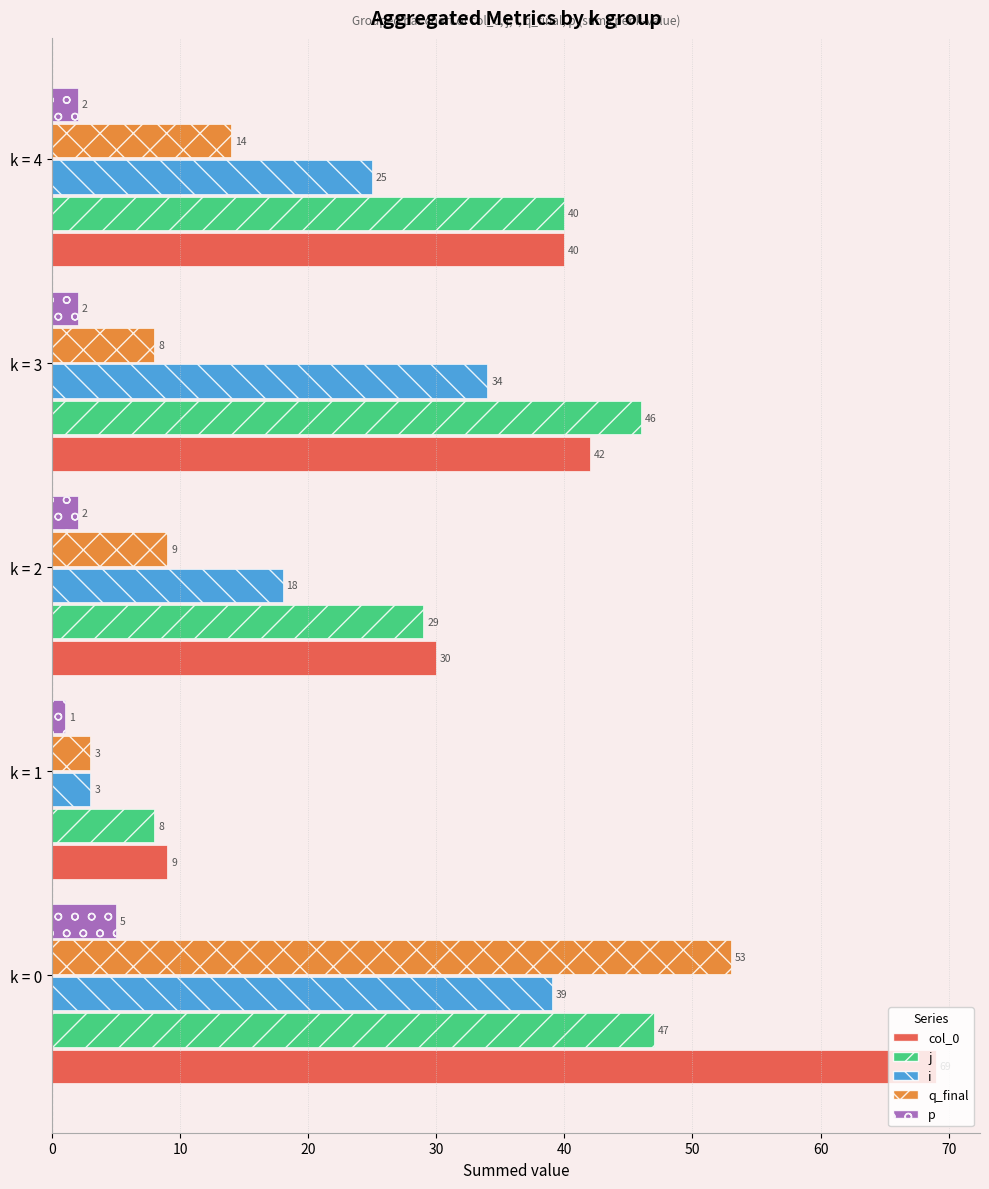

What is the spread (max minus min) of values at k = 1?

8